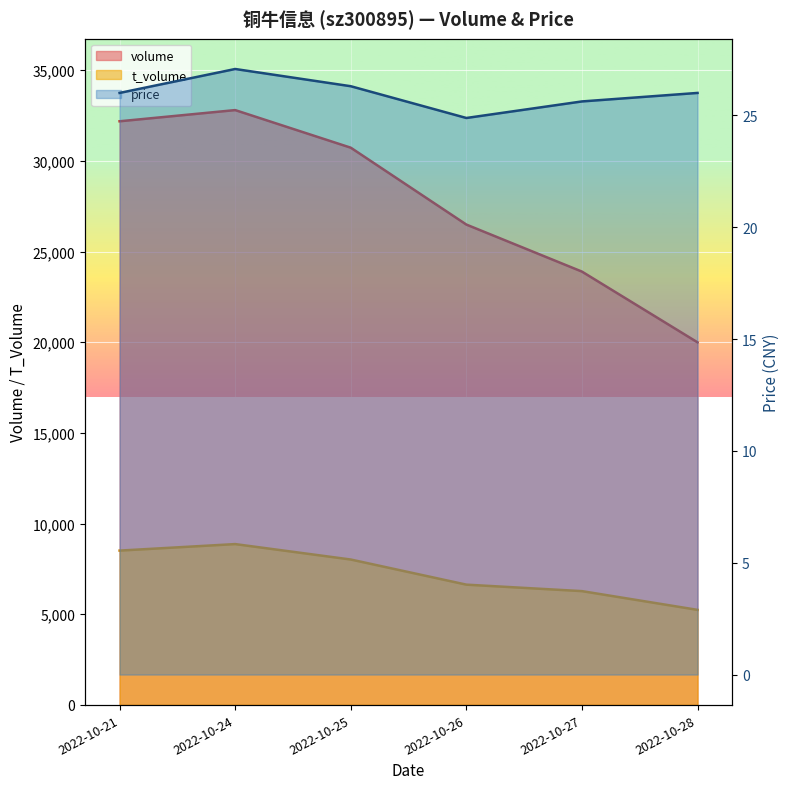

At which label is price closest to 25?

2022-10-26